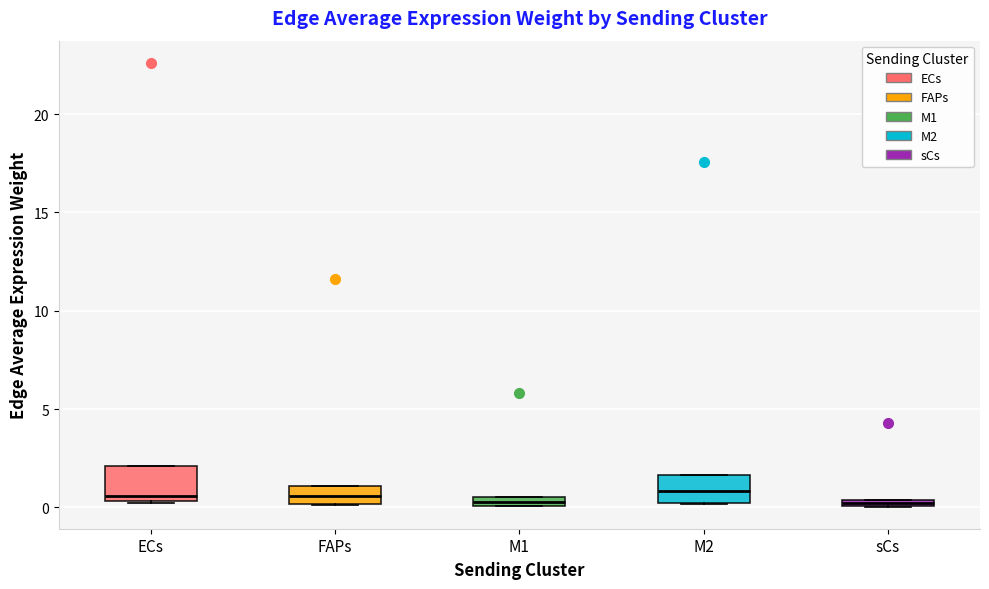

Where is the upper edge of the box for M1 on the y-axis? The values are not printed on the chart, so give them approximately, as read against the axis.

0.5